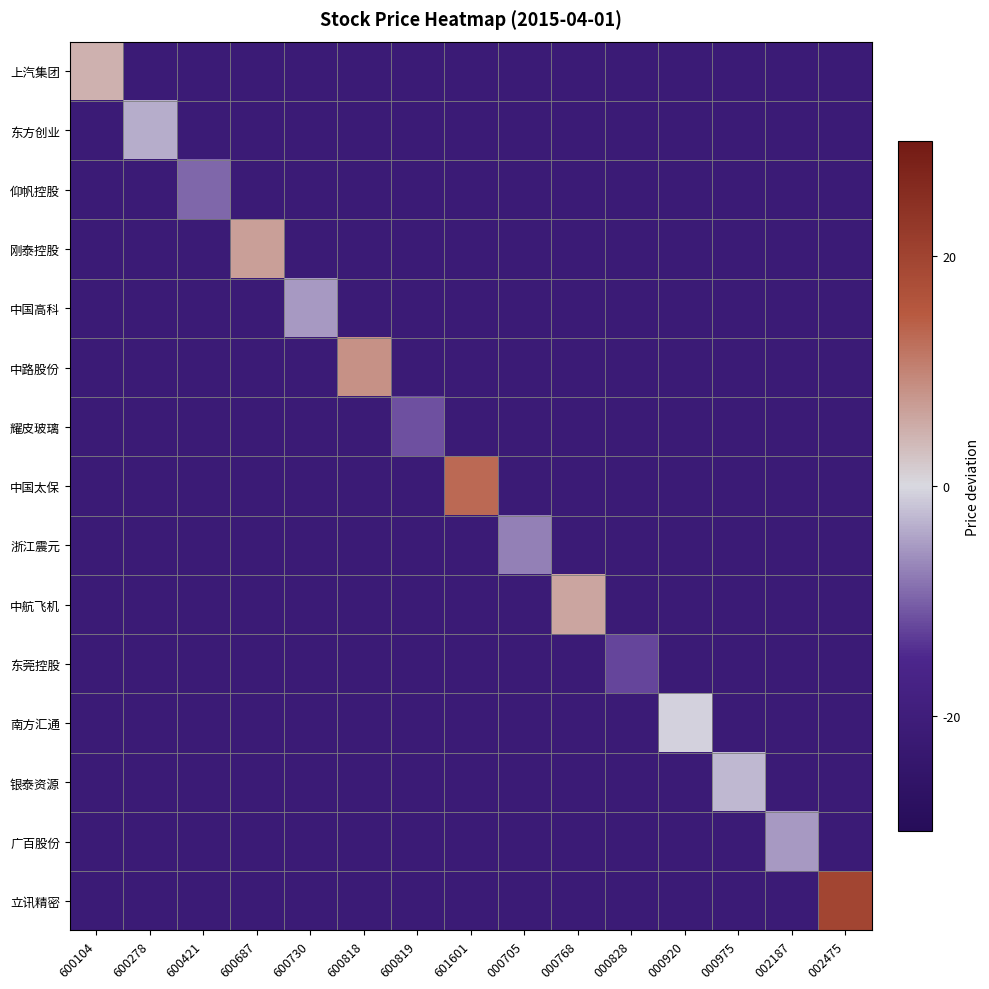

Reading left to right, what are all the values shown in this chart?

上汽集团: 600104=4.5	600278=-21.3	600421=-21.3	600687=-21.3	600730=-21.3	600818=-21.3	600819=-21.3	601601=-21.3	000705=-21.3	000768=-21.3	000828=-21.3	000920=-21.3	000975=-21.3	002187=-21.3	002475=-21.3
东方创业: 600104=-21.3	600278=-3.7	600421=-21.3	600687=-21.3	600730=-21.3	600818=-21.3	600819=-21.3	601601=-21.3	000705=-21.3	000768=-21.3	000828=-21.3	000920=-21.3	000975=-21.3	002187=-21.3	002475=-21.3
仰帆控股: 600104=-21.3	600278=-21.3	600421=-9.6	600687=-21.3	600730=-21.3	600818=-21.3	600819=-21.3	601601=-21.3	000705=-21.3	000768=-21.3	000828=-21.3	000920=-21.3	000975=-21.3	002187=-21.3	002475=-21.3
刚泰控股: 600104=-21.3	600278=-21.3	600421=-21.3	600687=6.6	600730=-21.3	600818=-21.3	600819=-21.3	601601=-21.3	000705=-21.3	000768=-21.3	000828=-21.3	000920=-21.3	000975=-21.3	002187=-21.3	002475=-21.3
中国高科: 600104=-21.3	600278=-21.3	600421=-21.3	600687=-21.3	600730=-5.3	600818=-21.3	600819=-21.3	601601=-21.3	000705=-21.3	000768=-21.3	000828=-21.3	000920=-21.3	000975=-21.3	002187=-21.3	002475=-21.3
中路股份: 600104=-21.3	600278=-21.3	600421=-21.3	600687=-21.3	600730=-21.3	600818=8.3	600819=-21.3	601601=-21.3	000705=-21.3	000768=-21.3	000828=-21.3	000920=-21.3	000975=-21.3	002187=-21.3	002475=-21.3
耀皮玻璃: 600104=-21.3	600278=-21.3	600421=-21.3	600687=-21.3	600730=-21.3	600818=-21.3	600819=-11.3	601601=-21.3	000705=-21.3	000768=-21.3	000828=-21.3	000920=-21.3	000975=-21.3	002187=-21.3	002475=-21.3
中国太保: 600104=-21.3	600278=-21.3	600421=-21.3	600687=-21.3	600730=-21.3	600818=-21.3	600819=-21.3	601601=13.1	000705=-21.3	000768=-21.3	000828=-21.3	000920=-21.3	000975=-21.3	002187=-21.3	002475=-21.3
浙江震元: 600104=-21.3	600278=-21.3	600421=-21.3	600687=-21.3	600730=-21.3	600818=-21.3	600819=-21.3	601601=-21.3	000705=-7.4	000768=-21.3	000828=-21.3	000920=-21.3	000975=-21.3	002187=-21.3	002475=-21.3
中航飞机: 600104=-21.3	600278=-21.3	600421=-21.3	600687=-21.3	600730=-21.3	600818=-21.3	600819=-21.3	601601=-21.3	000705=-21.3	000768=5.9	000828=-21.3	000920=-21.3	000975=-21.3	002187=-21.3	002475=-21.3
东莞控股: 600104=-21.3	600278=-21.3	600421=-21.3	600687=-21.3	600730=-21.3	600818=-21.3	600819=-21.3	601601=-21.3	000705=-21.3	000768=-21.3	000828=-12.3	000920=-21.3	000975=-21.3	002187=-21.3	002475=-21.3
南方汇通: 600104=-21.3	600278=-21.3	600421=-21.3	600687=-21.3	600730=-21.3	600818=-21.3	600819=-21.3	601601=-21.3	000705=-21.3	000768=-21.3	000828=-21.3	000920=-0.6	000975=-21.3	002187=-21.3	002475=-21.3
银泰资源: 600104=-21.3	600278=-21.3	600421=-21.3	600687=-21.3	600730=-21.3	600818=-21.3	600819=-21.3	601601=-21.3	000705=-21.3	000768=-21.3	000828=-21.3	000920=-21.3	000975=-2.8	002187=-21.3	002475=-21.3
广百股份: 600104=-21.3	600278=-21.3	600421=-21.3	600687=-21.3	600730=-21.3	600818=-21.3	600819=-21.3	601601=-21.3	000705=-21.3	000768=-21.3	000828=-21.3	000920=-21.3	000975=-21.3	002187=-5.2	002475=-21.3
立讯精密: 600104=-21.3	600278=-21.3	600421=-21.3	600687=-21.3	600730=-21.3	600818=-21.3	600819=-21.3	601601=-21.3	000705=-21.3	000768=-21.3	000828=-21.3	000920=-21.3	000975=-21.3	002187=-21.3	002475=19.6